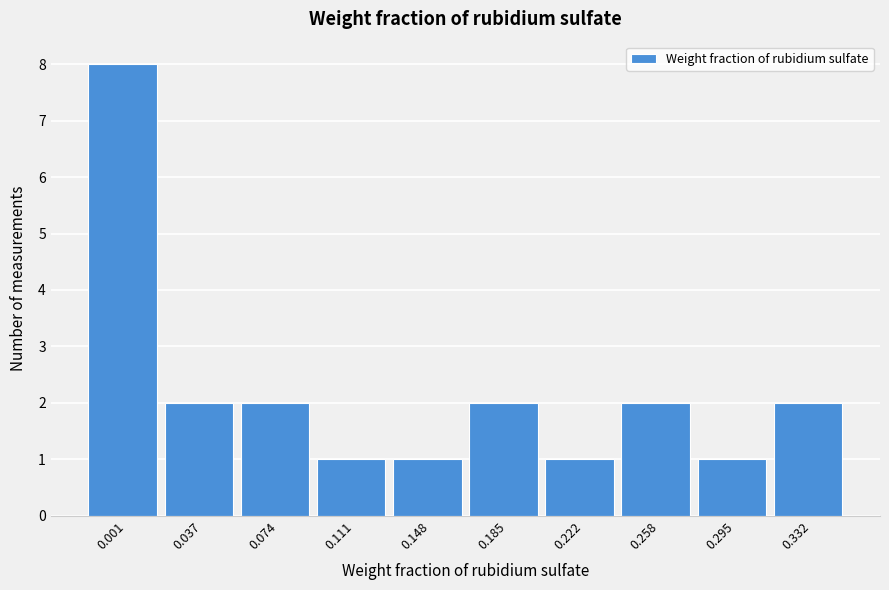

Reading left to right, what are all the values shown in this chart?

8	2	2	1	1	2	1	2	1	2